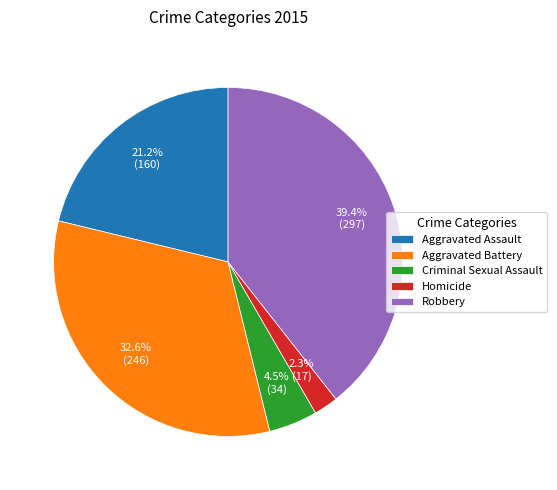

How many segments does this pie chart have?

5